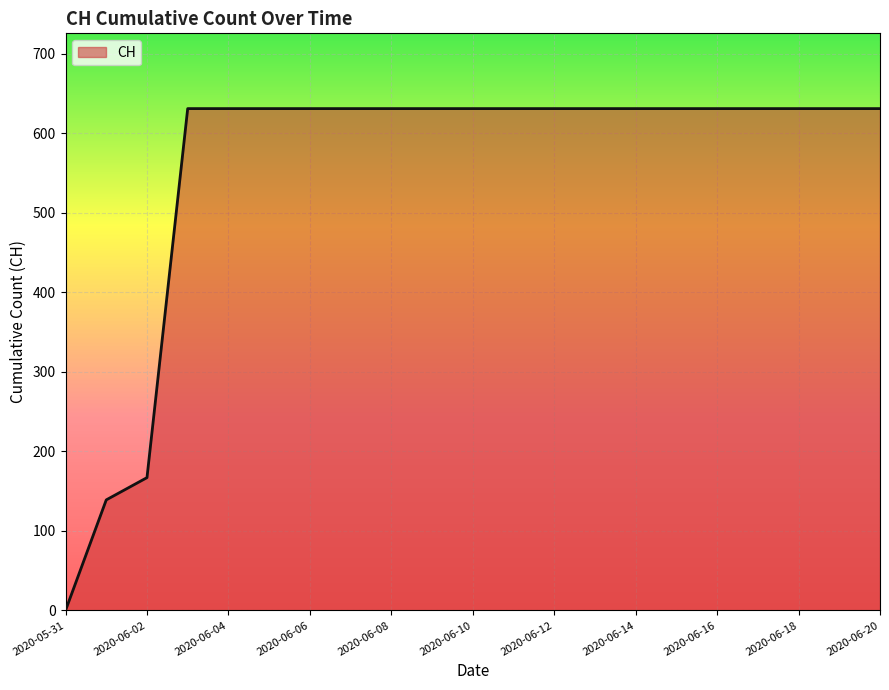

What is the difference between the maximum and minimum values?

631